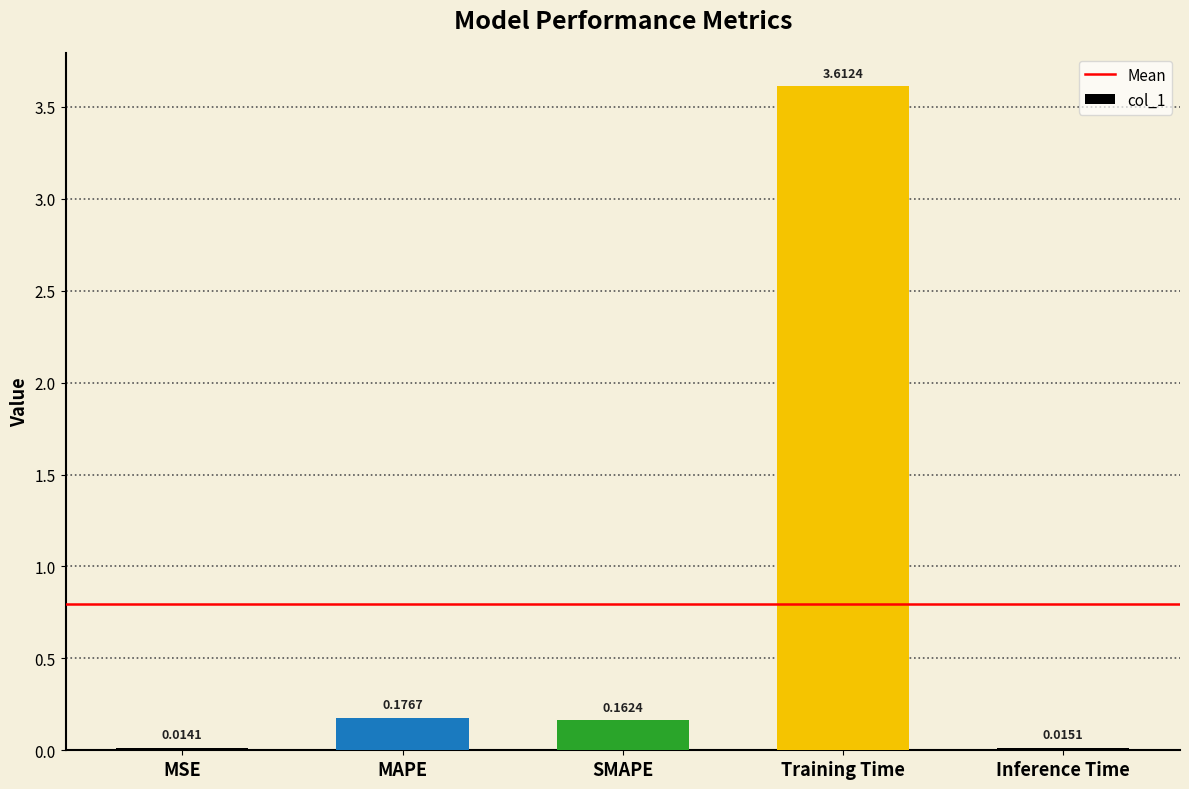

Rank the categories by value from lowest to highest.

MSE, Inference Time, SMAPE, MAPE, Training Time